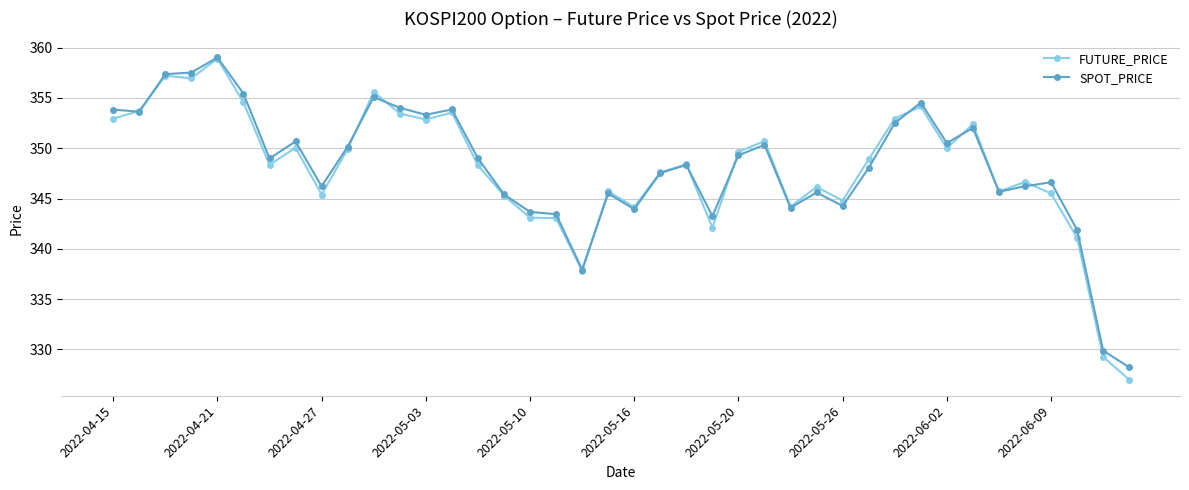

Which series has the widest spread of values?

FUTURE_PRICE